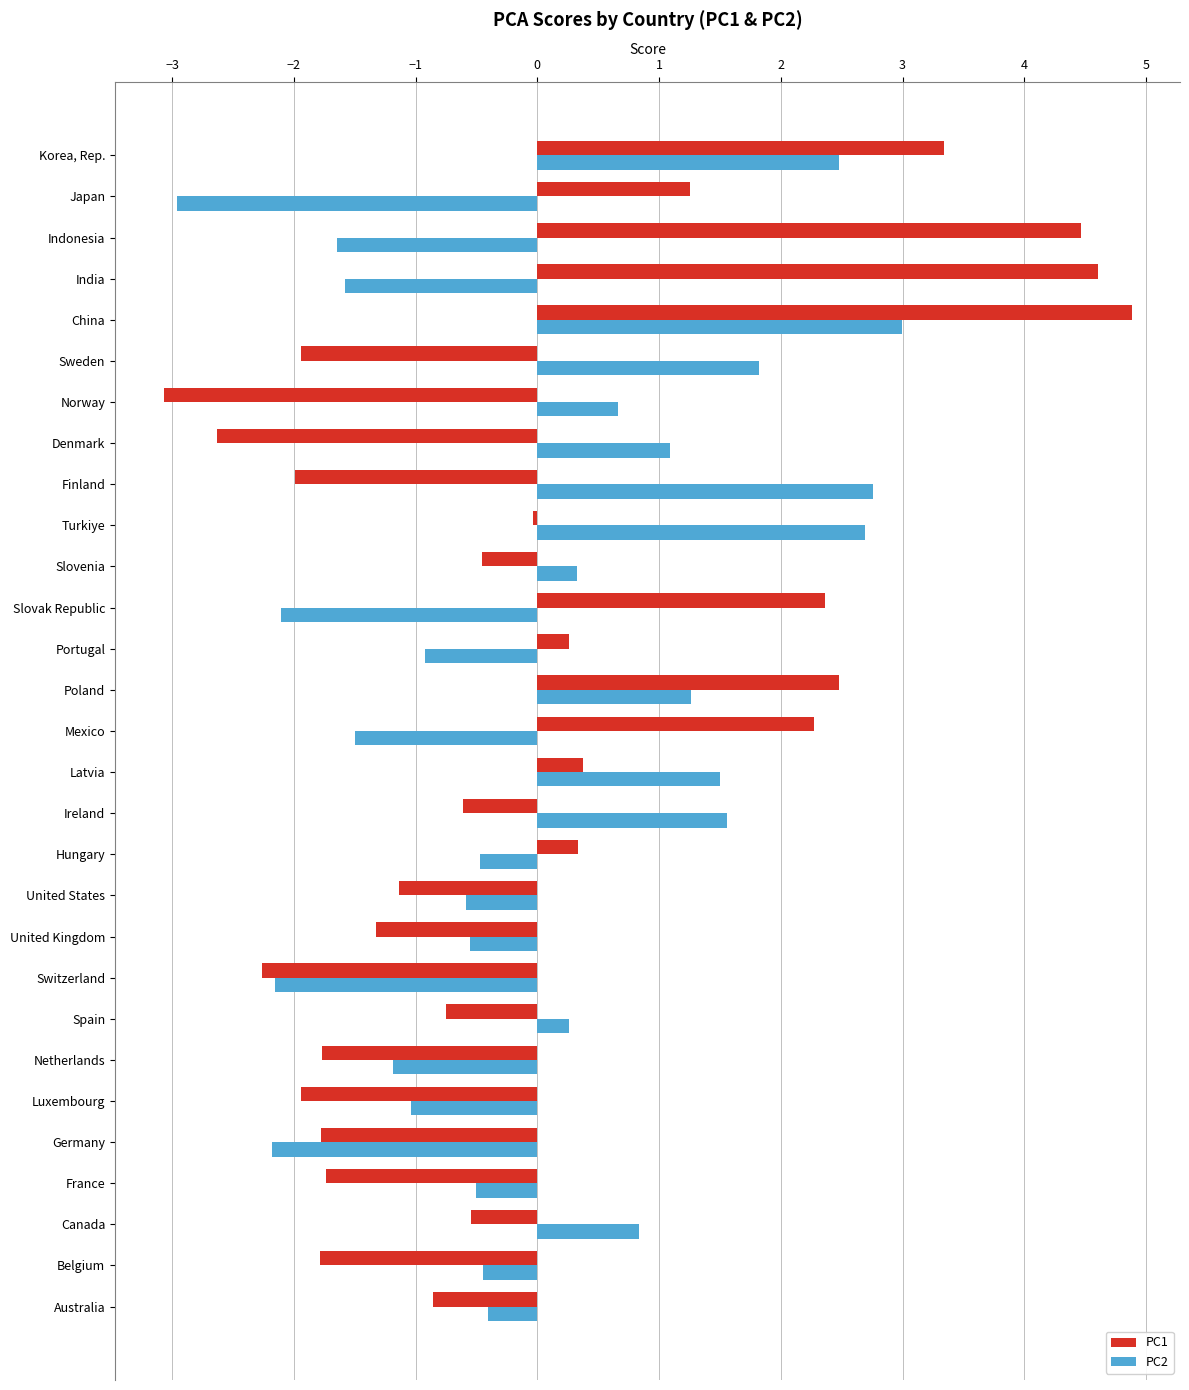

Which label corresponds to the smallest value in the chart?

Norway